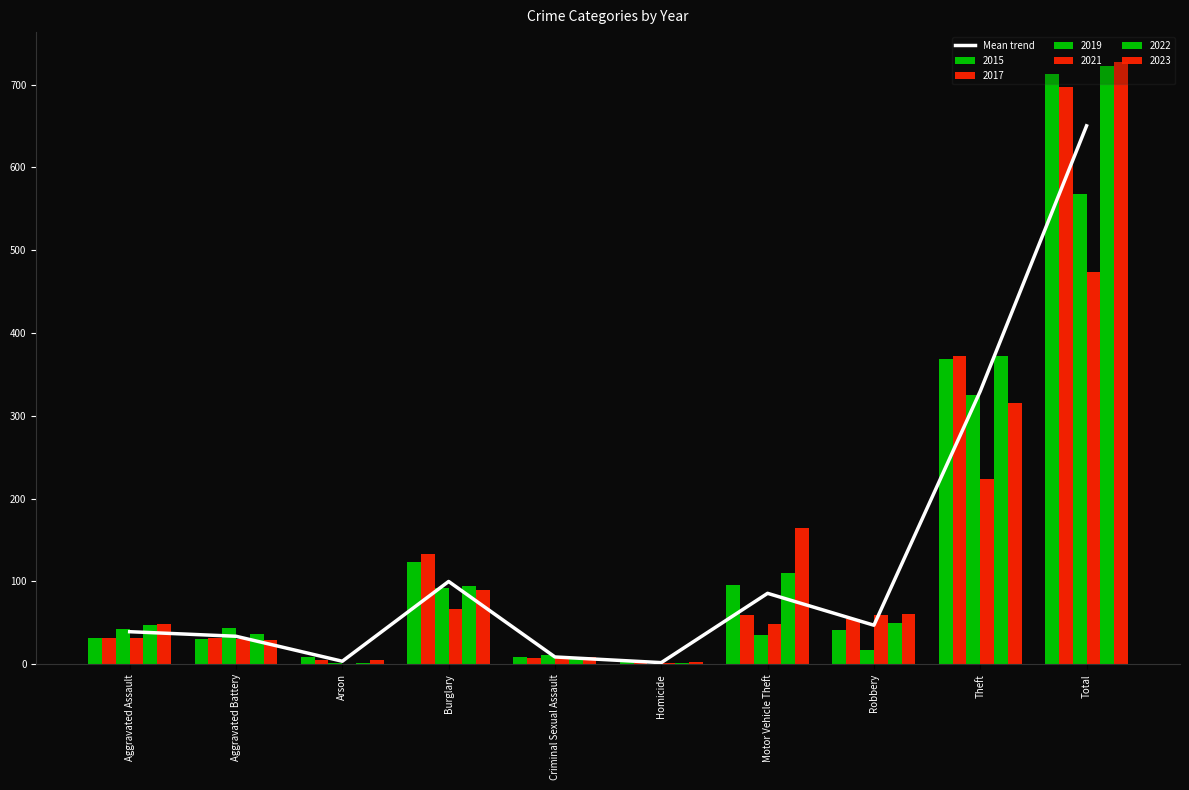

What is the difference between the values at Motor Vehicle Theft and Burglary?

14.3